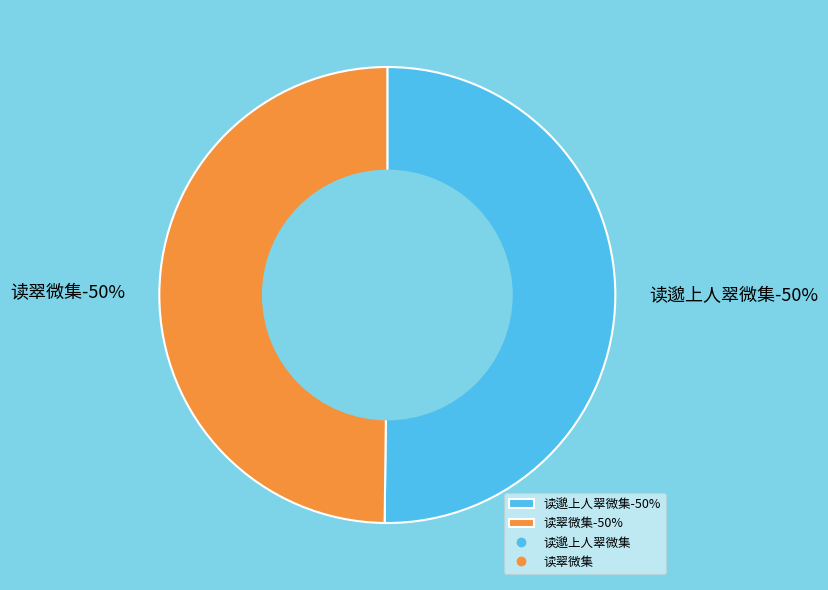

Which slice represents more than half of the pie?

读邈上人翠微集